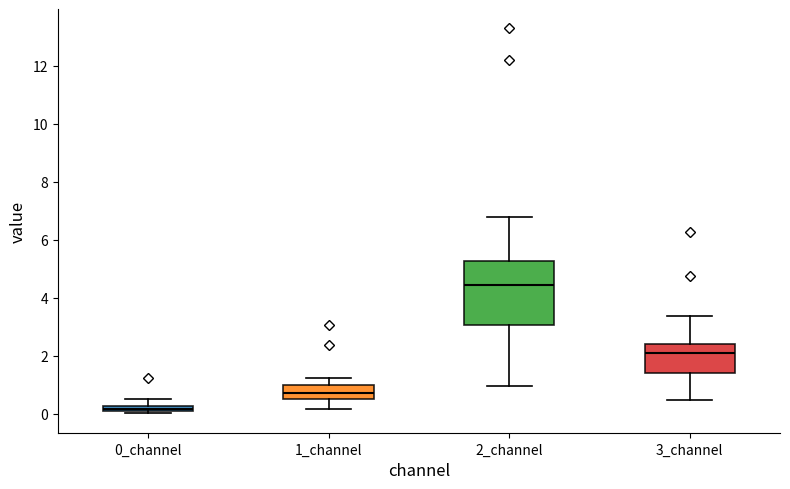

Which box is the tallest, from its lower edge to its upper edge?

2_channel